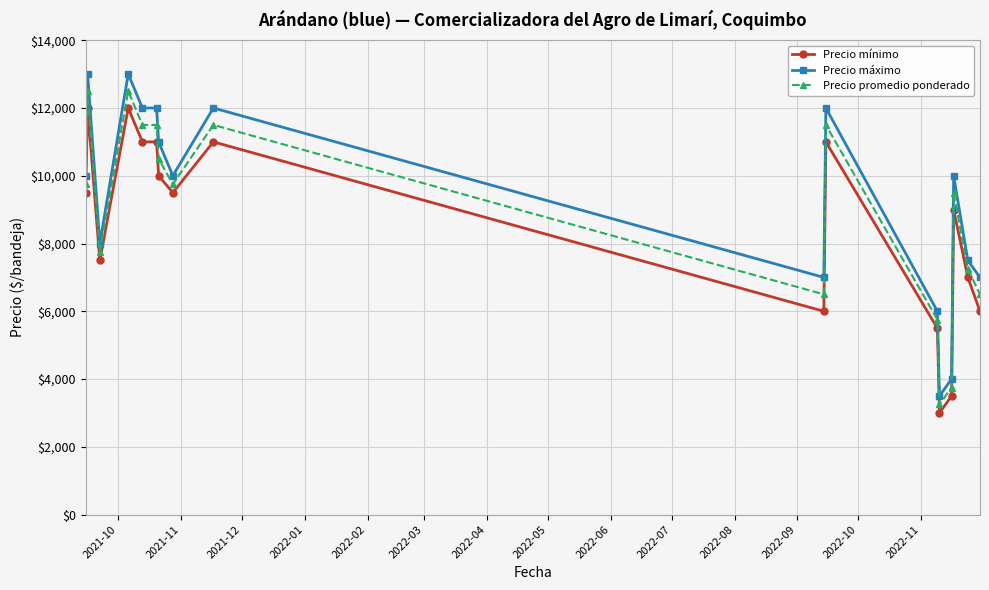

List the series in order of their peak value, lowest first.

Precio mínimo, Precio promedio ponderado, Precio máximo